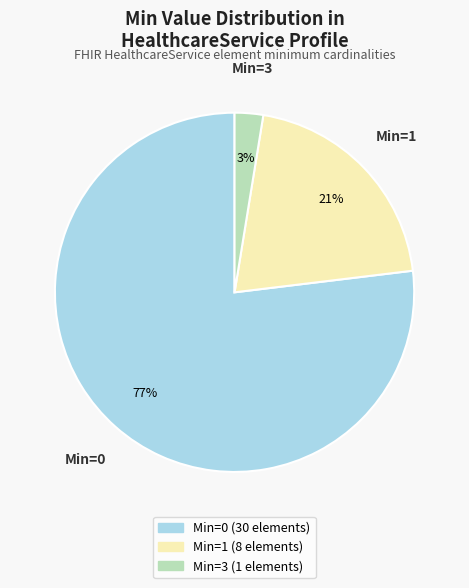

To the nearest percent, what is the average slice percentage?

33%